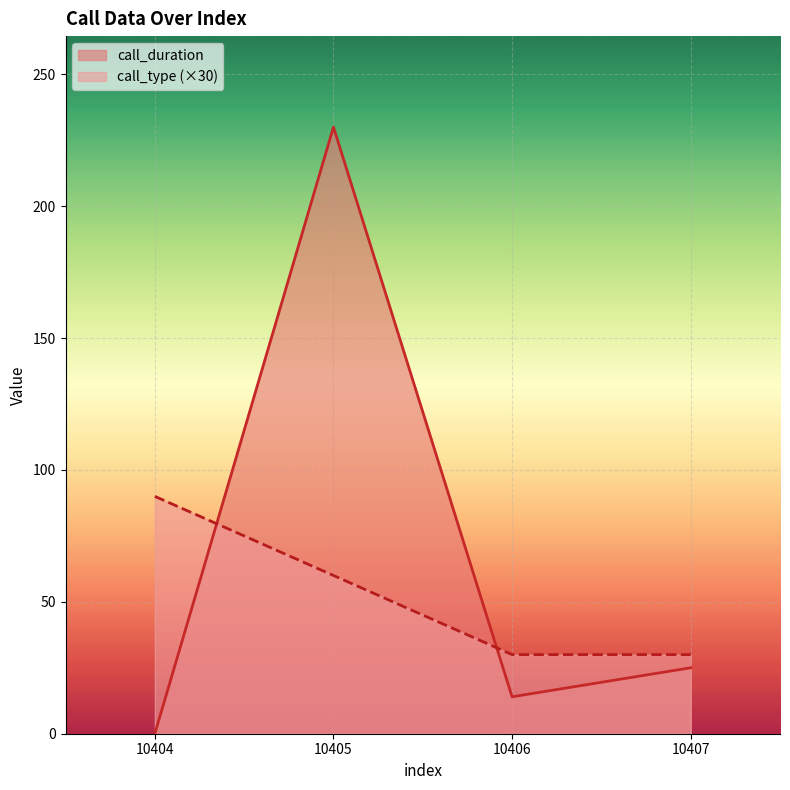

Count the number of categories in the chart.

4